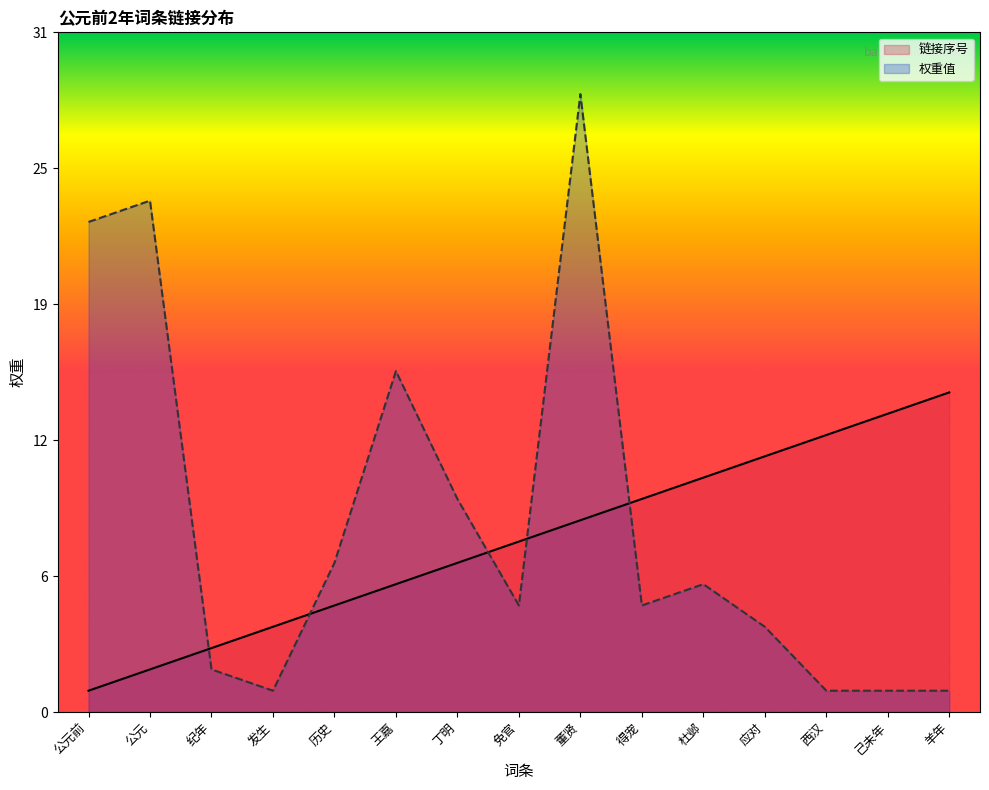

Which category has the highest value across all series?

董贤